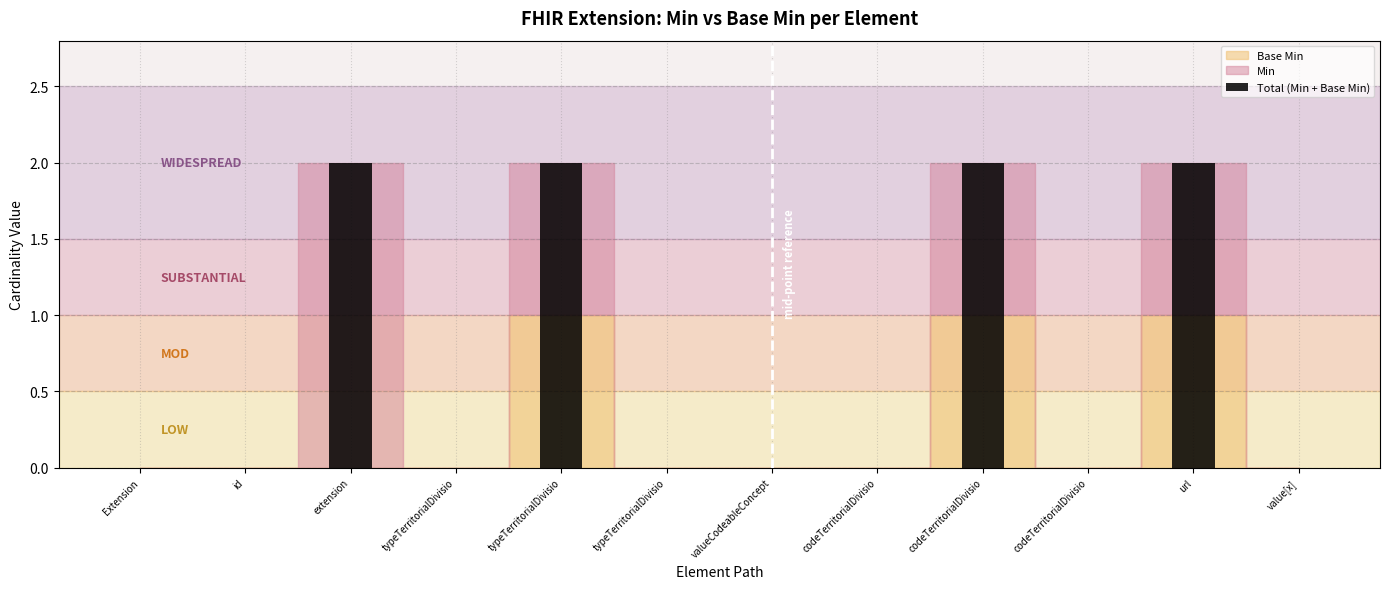

How many categories are shown in the chart?

12